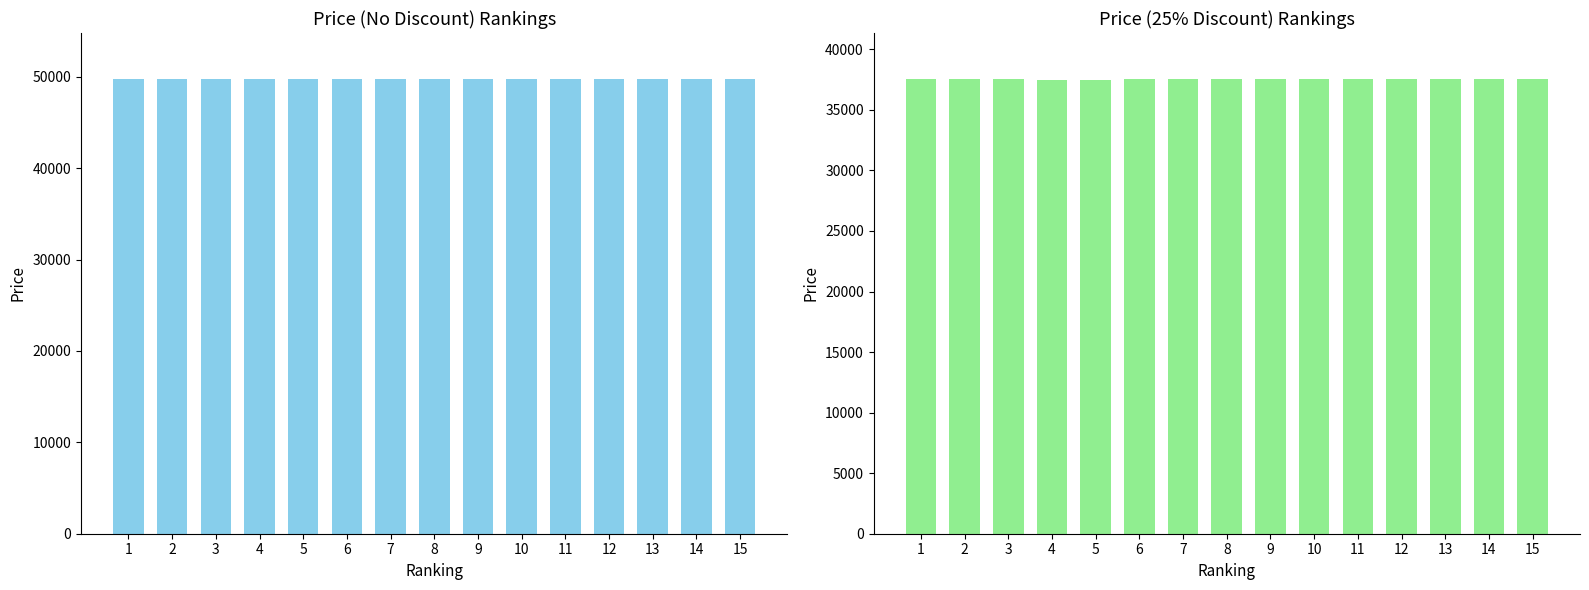

The Discounted Price series shows 65631 at 4. True or false?

False